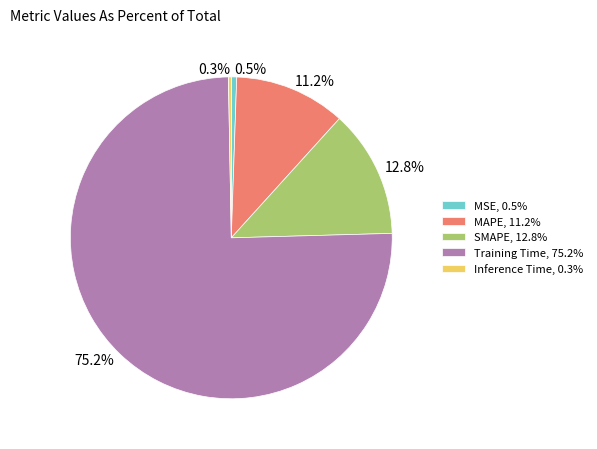

To the nearest percent, what is the difference between the MSE and Training Time slice percentages?

75%